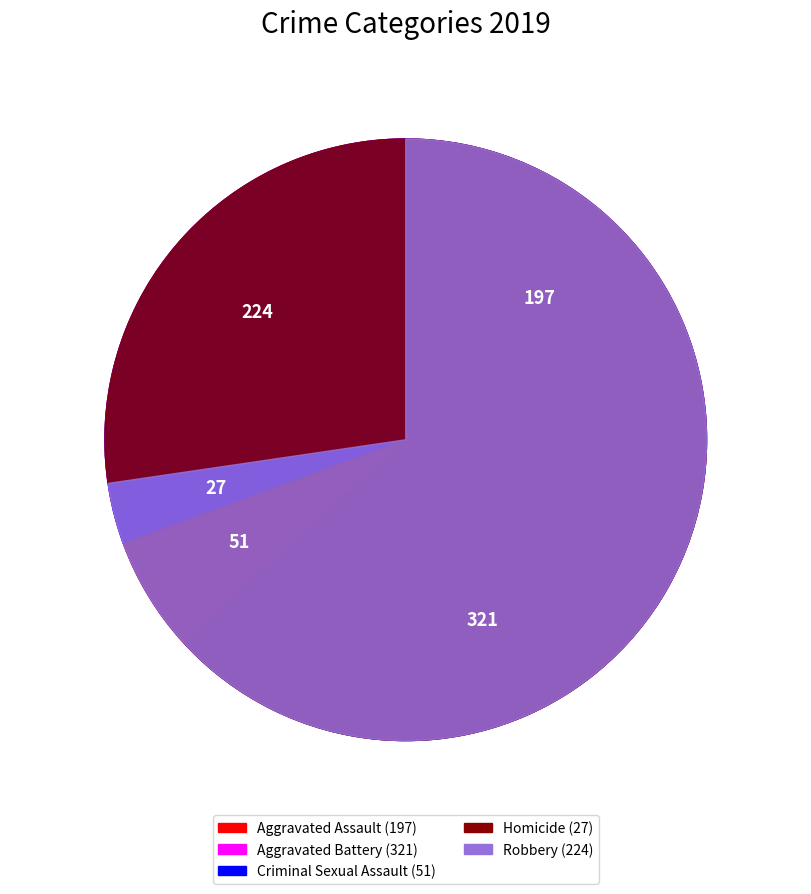

Is there a majority slice in this chart?

No